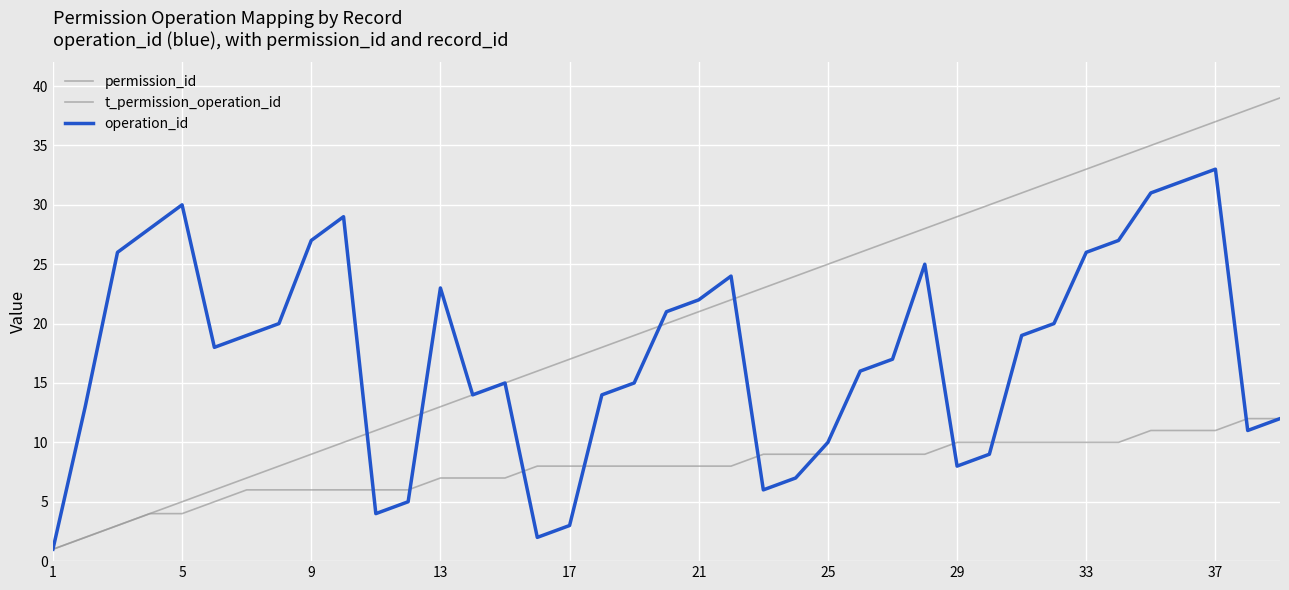

Reading left to right, list all the values displayed in this chart.

permission_id: 1	2	3	4	4	5	6	6	6	6	6	6	7	7	7	8	8	8	8	8	8	8	9	9	9	9	9	9	10	10	10	10	10	10	11	11	11	12	12
t_permission_operation_id: 1	2	3	4	5	6	7	8	9	10	11	12	13	14	15	16	17	18	19	20	21	22	23	24	25	26	27	28	29	30	31	32	33	34	35	36	37	38	39
operation_id: 1	13	26	28	30	18	19	20	27	29	4	5	23	14	15	2	3	14	15	21	22	24	6	7	10	16	17	25	8	9	19	20	26	27	31	32	33	11	12